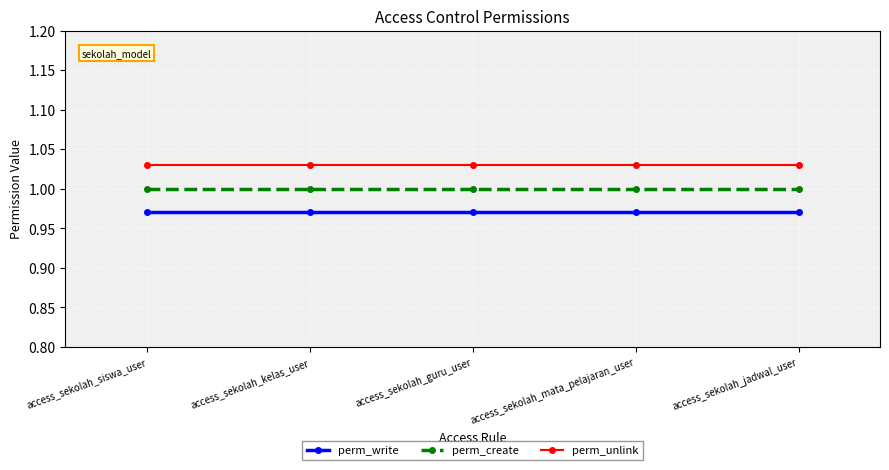

What are all the series names shown in the legend?

perm_write, perm_create, perm_unlink